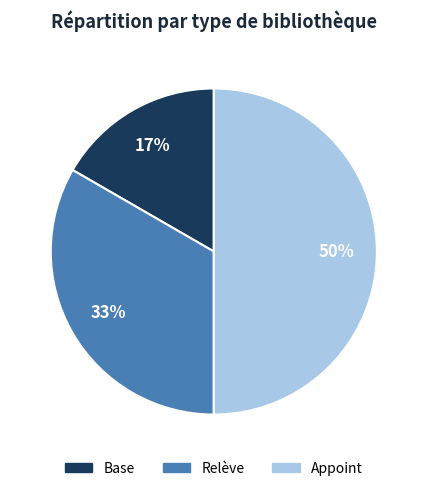

Do Appoint and Relève together represent more than half of the pie?

Yes